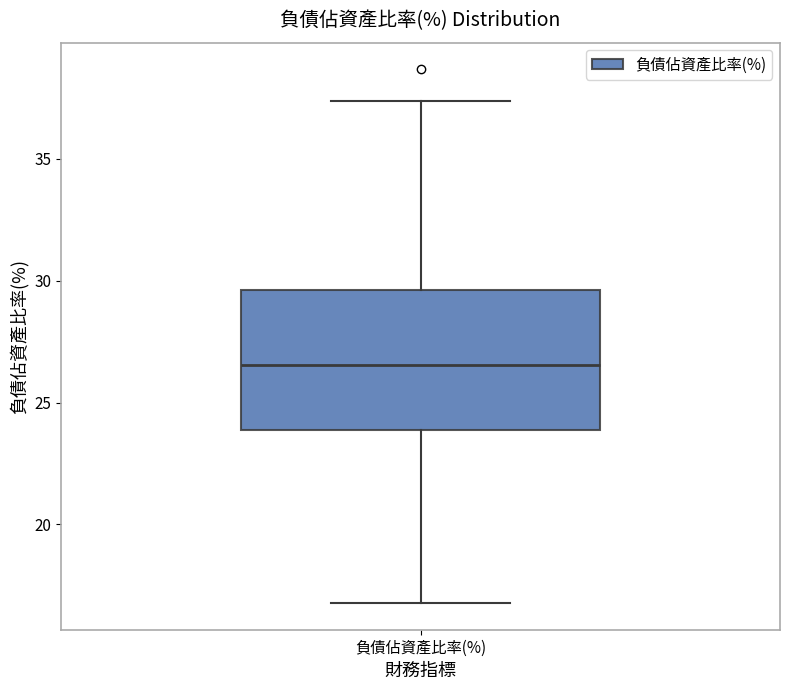

Transcribe this box plot: give where the median line is, the range the box spans, and where the two whiskers end, as read against the y-axis. The values are not printed on the chart, so give them approximately, as read against the axis.

median 26.5, box 24.0 to 29.5, whiskers 17.0 to 37.5